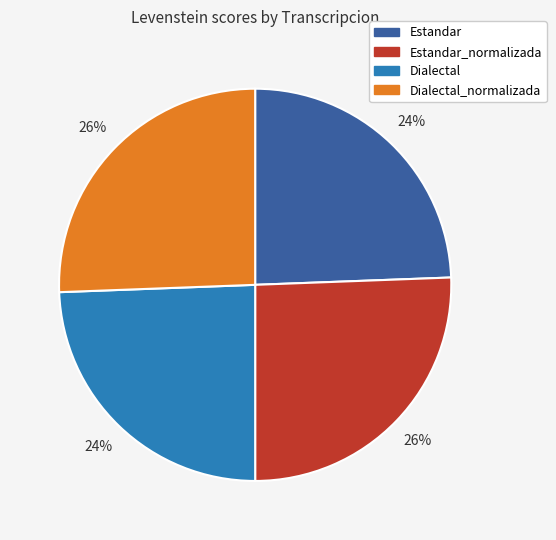

Is there a majority slice in this chart?

No